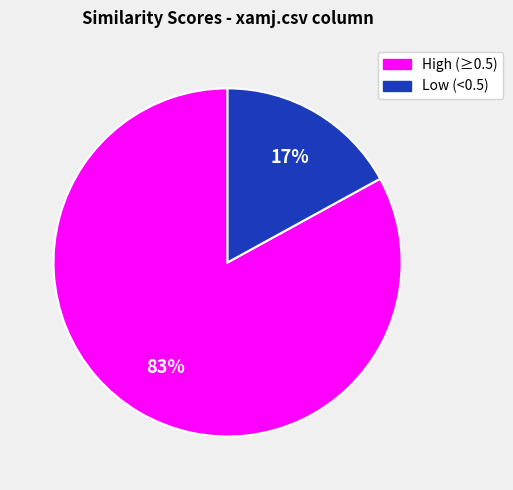

Which has a higher value, High (≥0.5) or Low (<0.5)?

High (≥0.5)